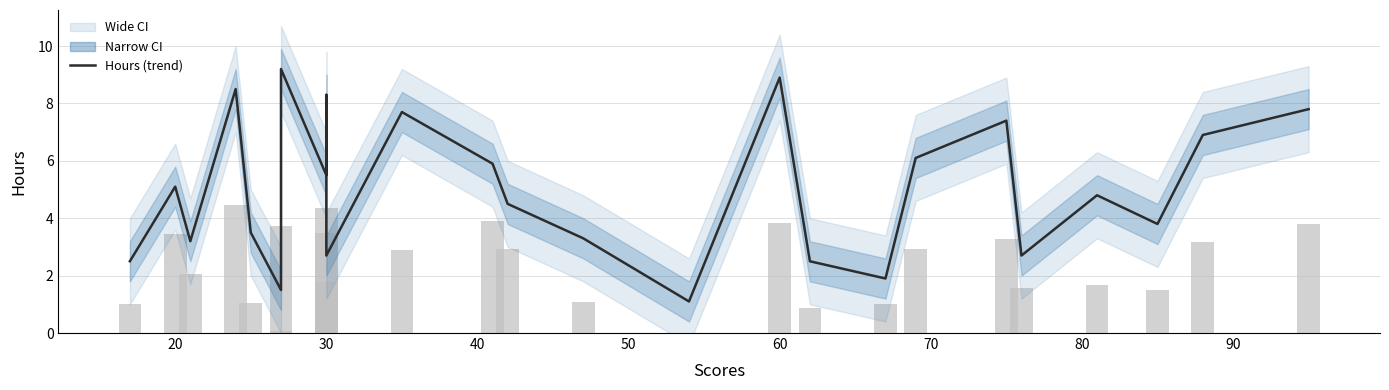

What is the maximum value shown in the chart?

9.2